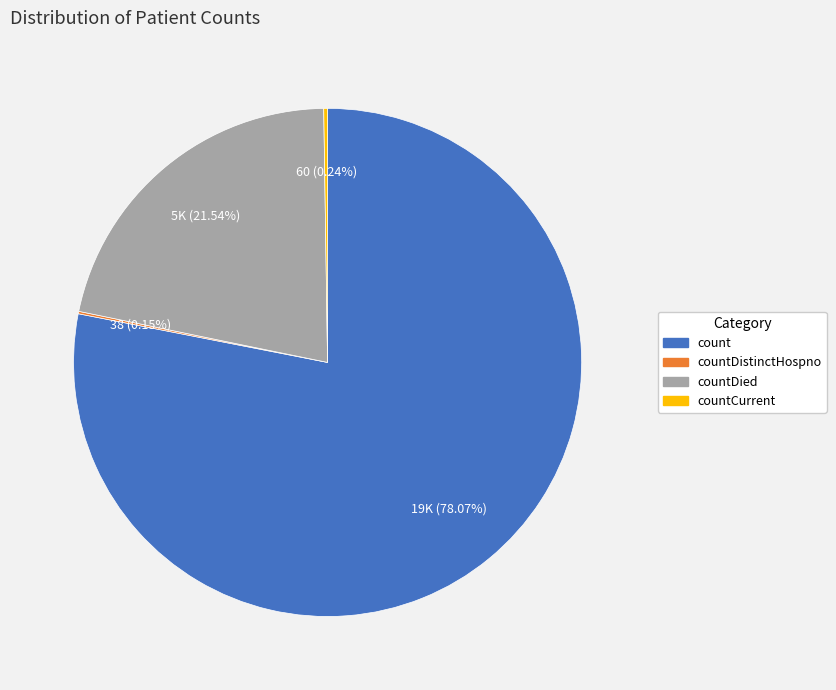

Is there any slice that represents more than half of the pie?

Yes